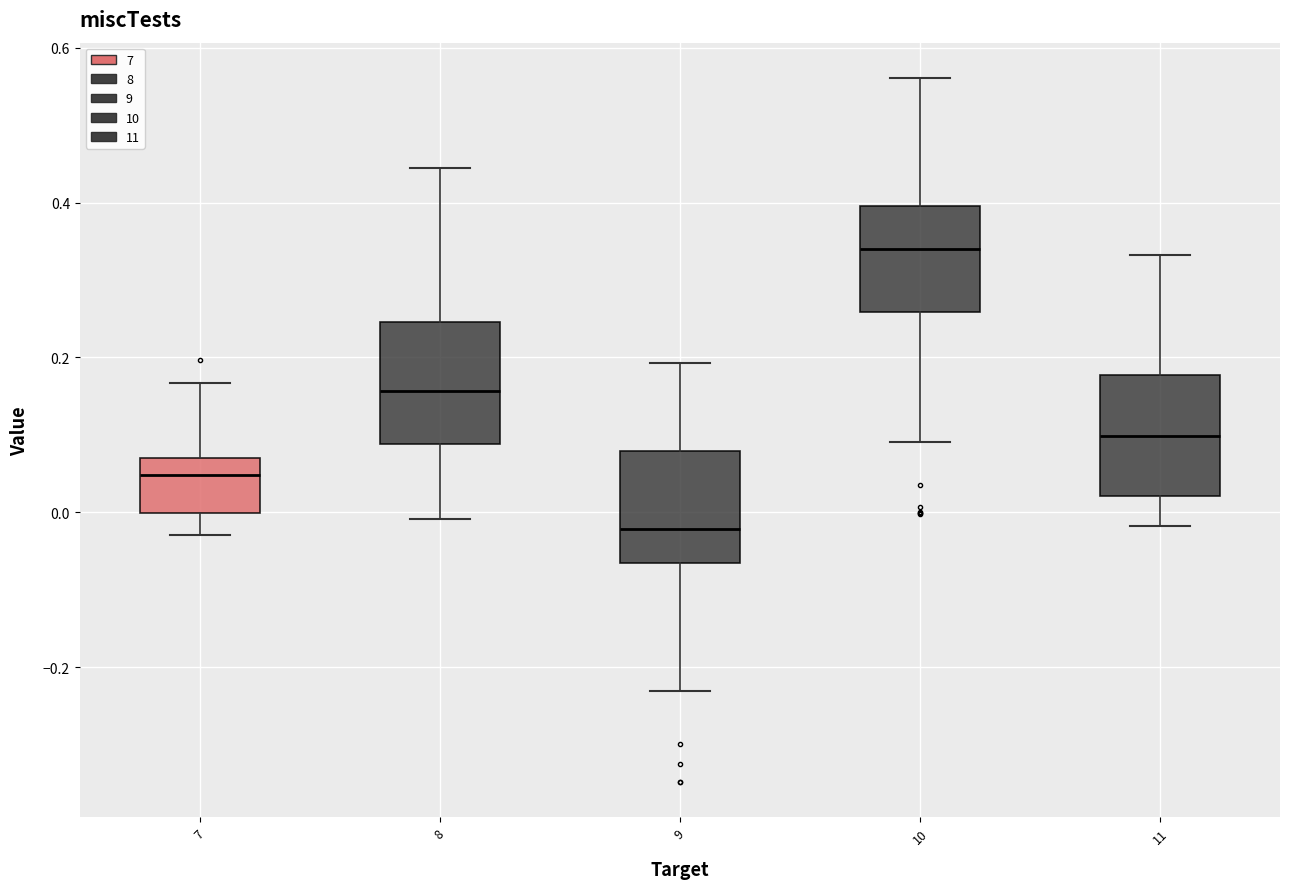

Reading left to right, transcribe this box plot: for each box, give where its median line is, the range the box spans, and where its two whiskers end, as read against the y-axis. The values are not printed on the chart, so give them approximately, as read against the axis.

7: median 0.04, box 0.00 to 0.06, whiskers -0.02 to 0.16
8: median 0.16, box 0.08 to 0.24, whiskers 0.00 to 0.44
9: median -0.02, box -0.06 to 0.08, whiskers -0.24 to 0.20
10: median 0.34, box 0.26 to 0.40, whiskers 0.10 to 0.56
11: median 0.10, box 0.02 to 0.18, whiskers -0.02 to 0.34